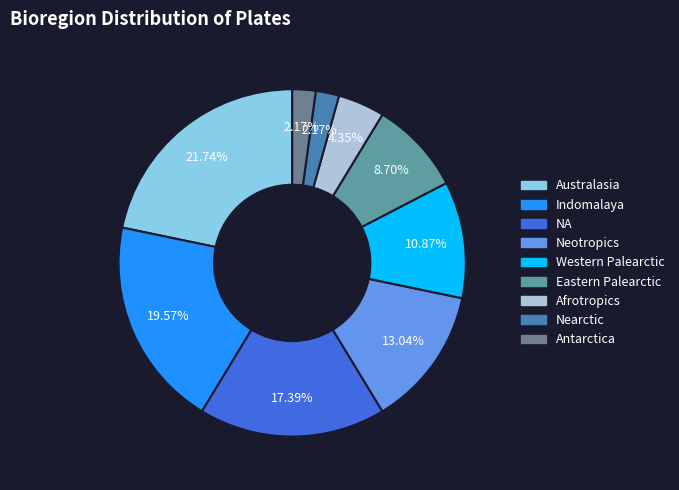

Rank the categories by value from highest to lowest.

Australasia, Indomalaya, NA, Neotropics, Western Palearctic, Eastern Palearctic, Afrotropics, Nearctic, Antarctica